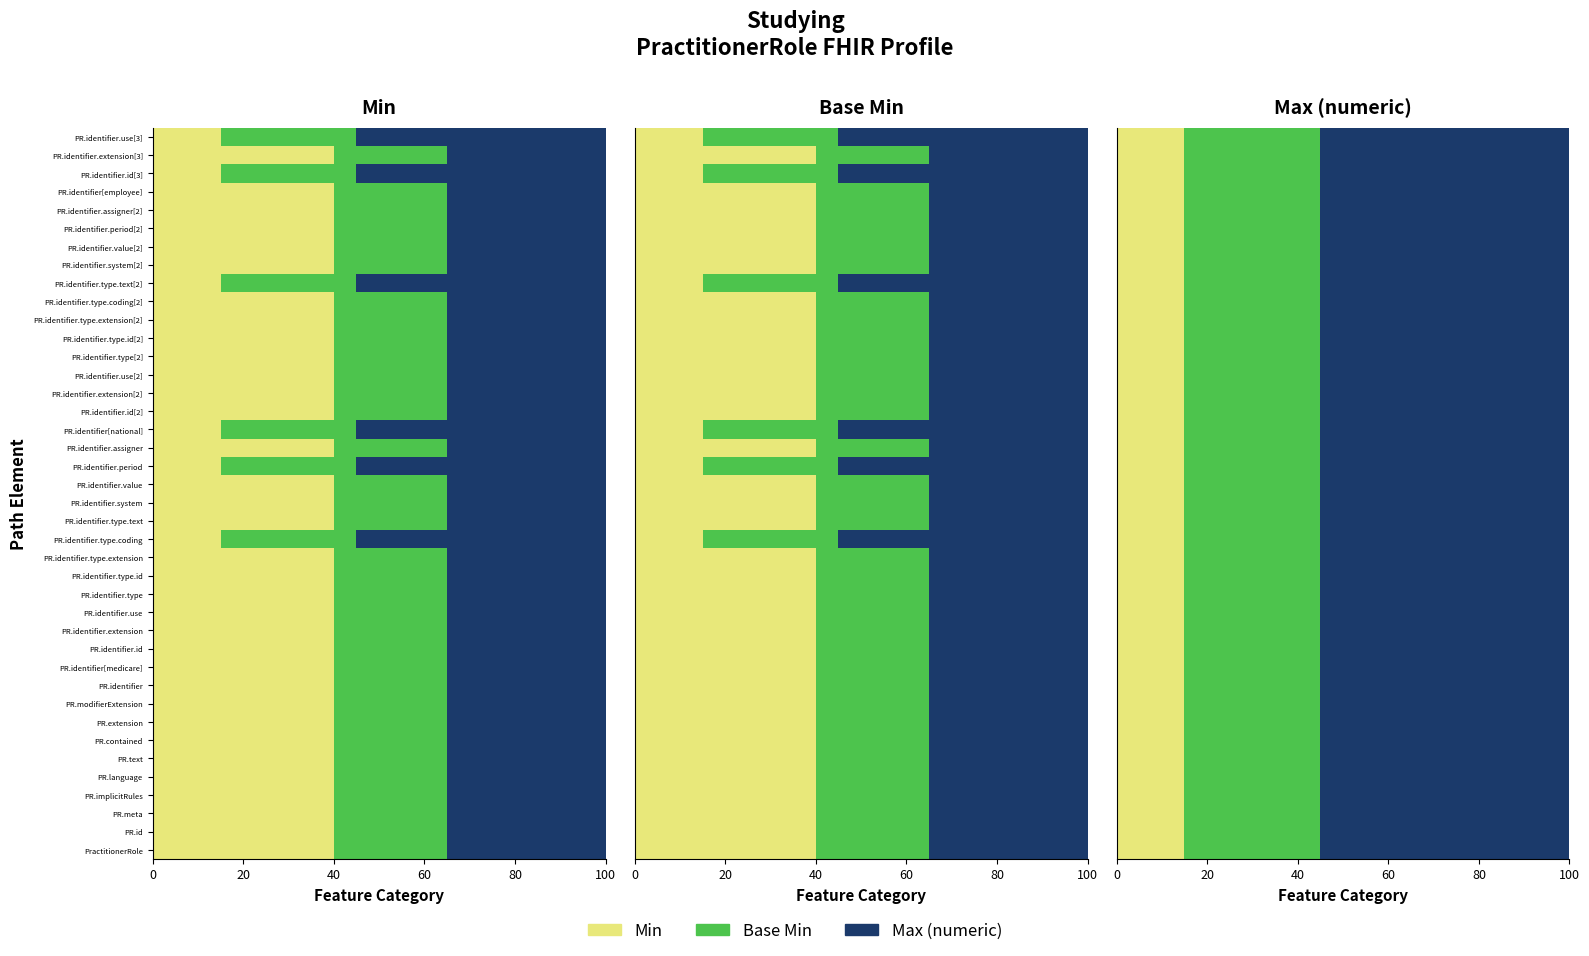

How many groups of bars are there?

40